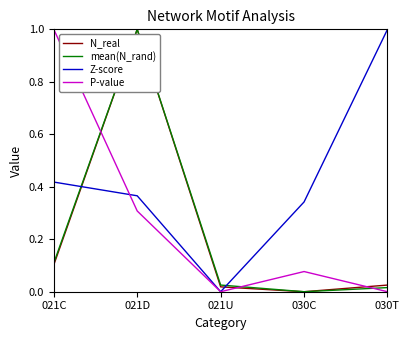

At which category is the sum across all series the highest?

021D